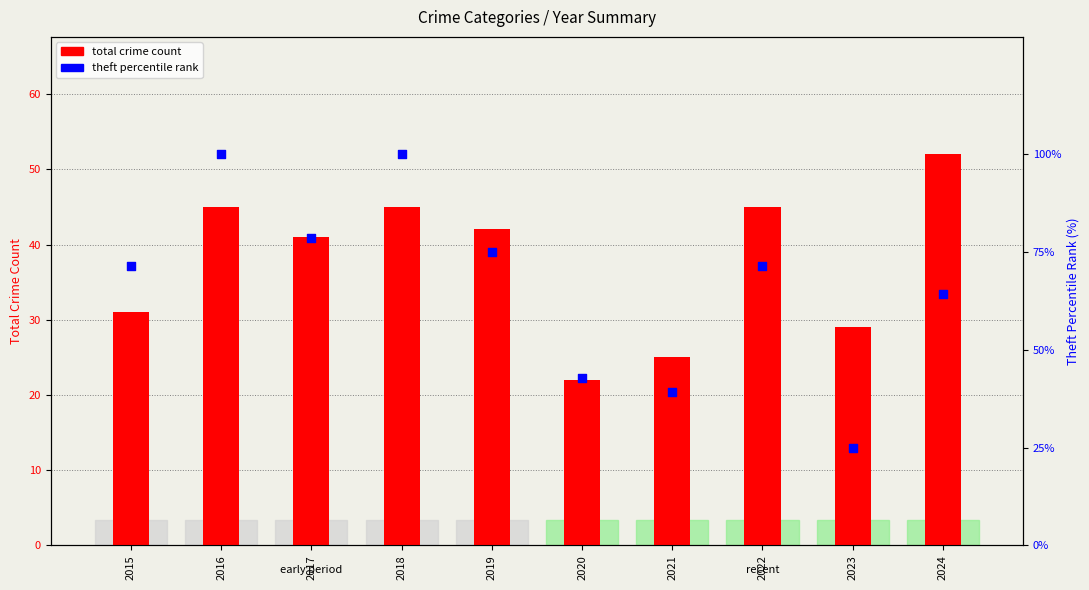

What is the total value across all series at 2019?

117.0